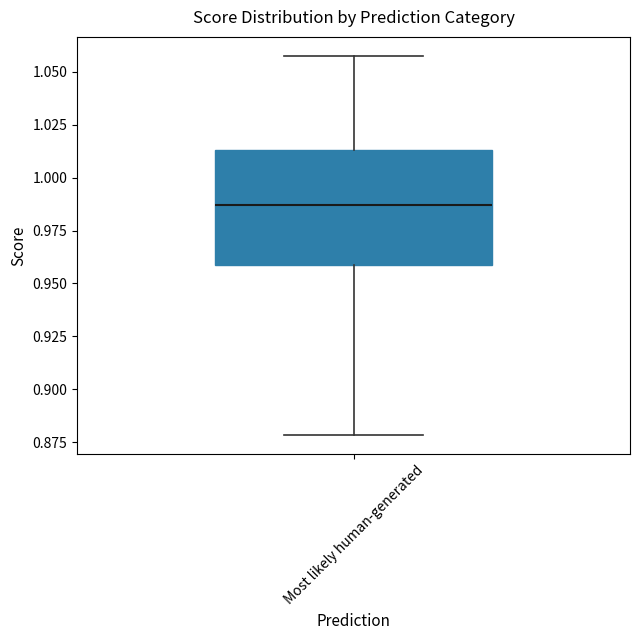

Read this box plot against the y-axis: the position of the median line, the range covered by the box, and the ends of both whiskers. The values are not printed on the chart, so give them approximately, as read against the axis.

median 0.985, box 0.960 to 1.015, whiskers 0.880 to 1.060